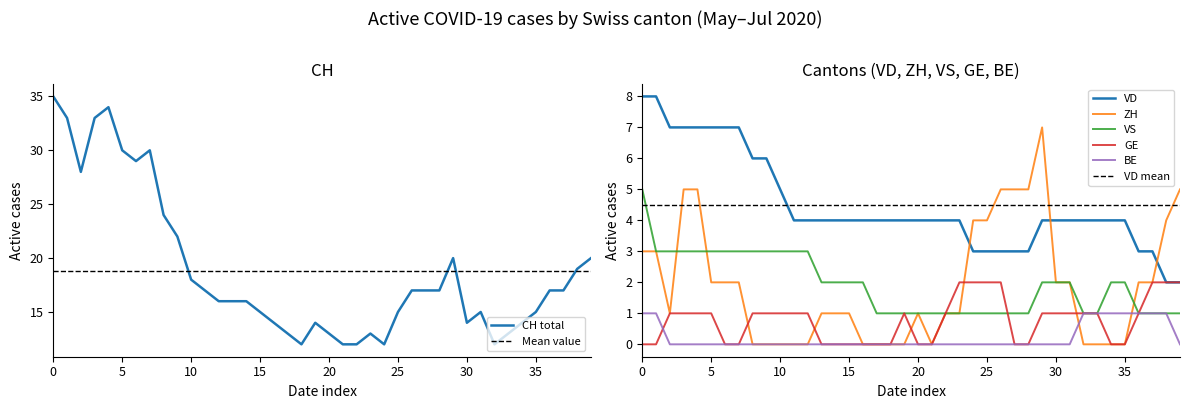

What are all the series names shown in the legend?

CH, VD, ZH, VS, GE, BE